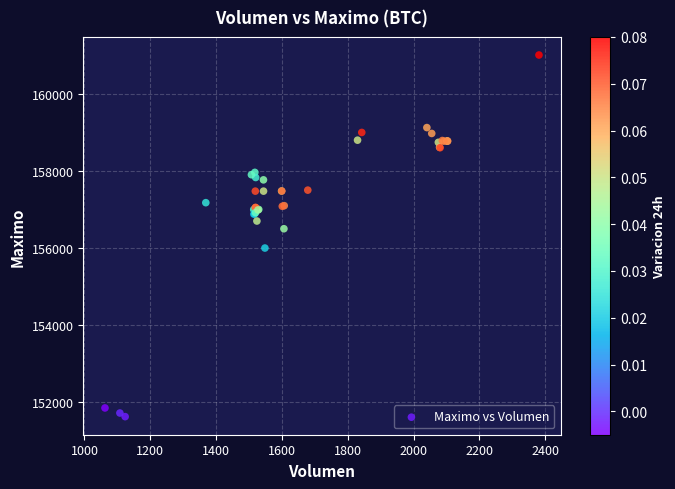

What Y value in the scatter plot is closest to 156316?

156500